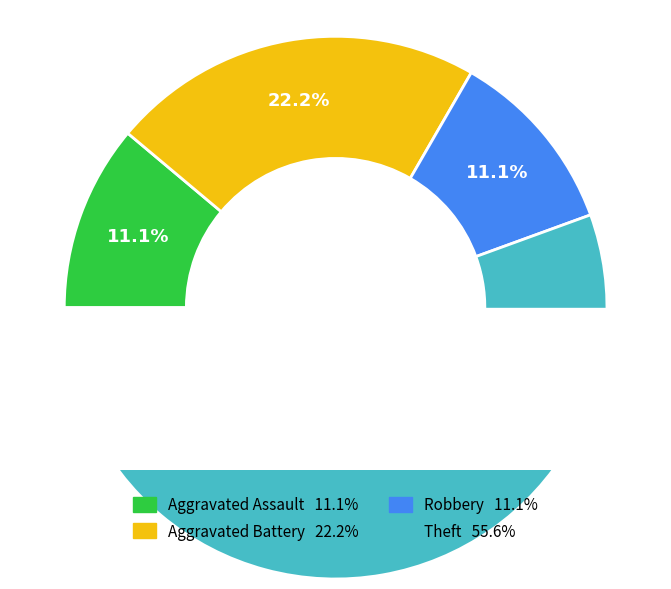

How many slices are in this pie chart?

4